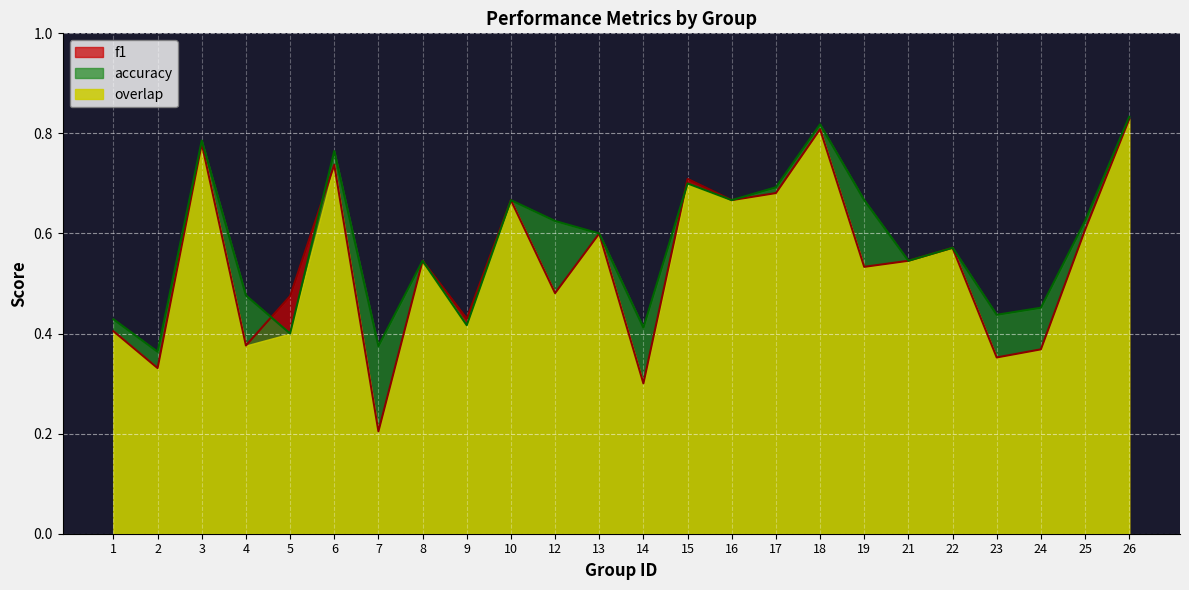

What is the maximum value shown in the chart?

0.8